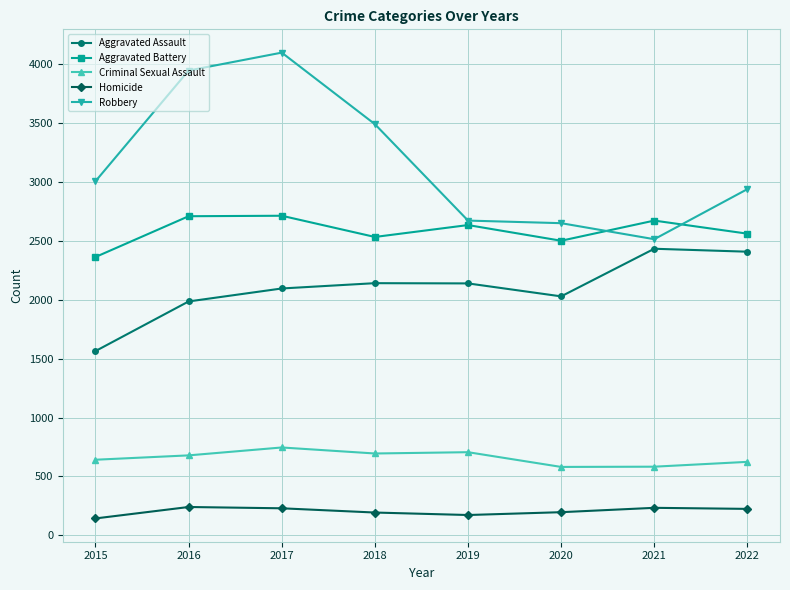

Count the number of categories in the chart.

8